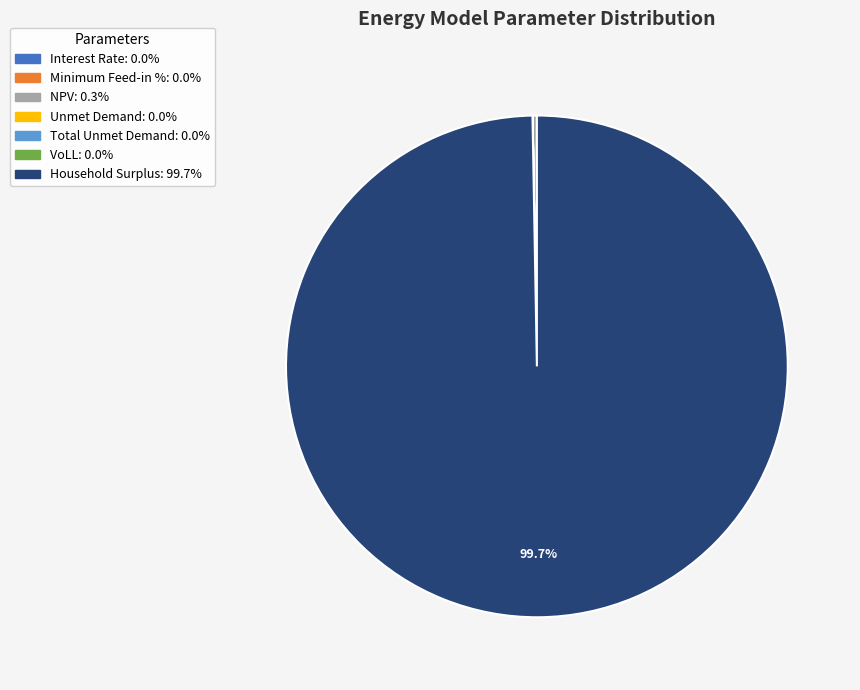

Which category has the biggest portion of the pie?

Household Surplus